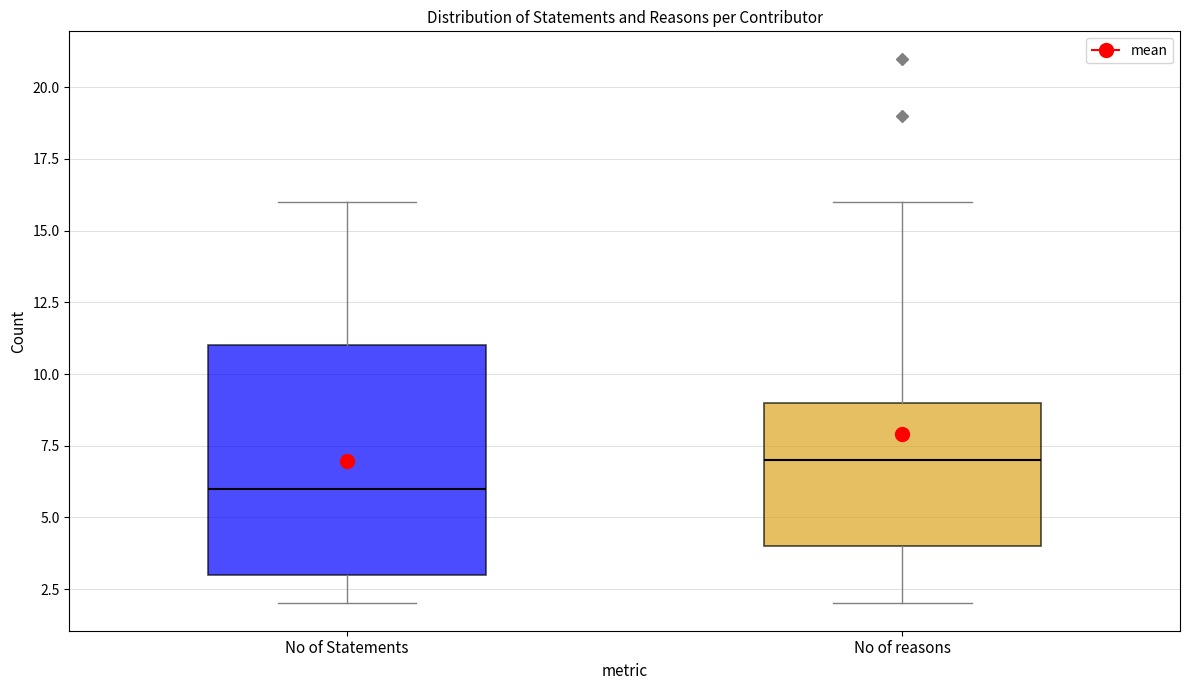

Where does the median line of the box for No of Statements sit on the y-axis? The values are not printed on the chart, so give them approximately, as read against the axis.

6